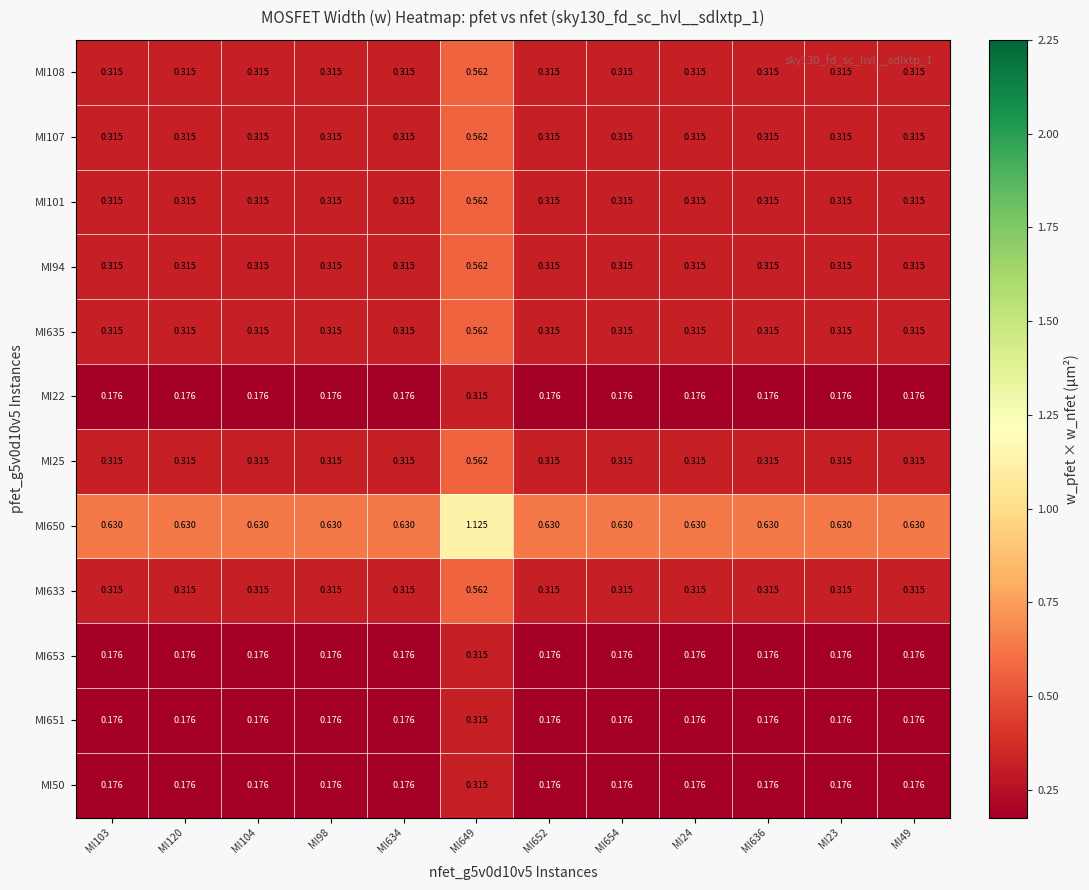

At which category is the sum across all series the highest?

MI649